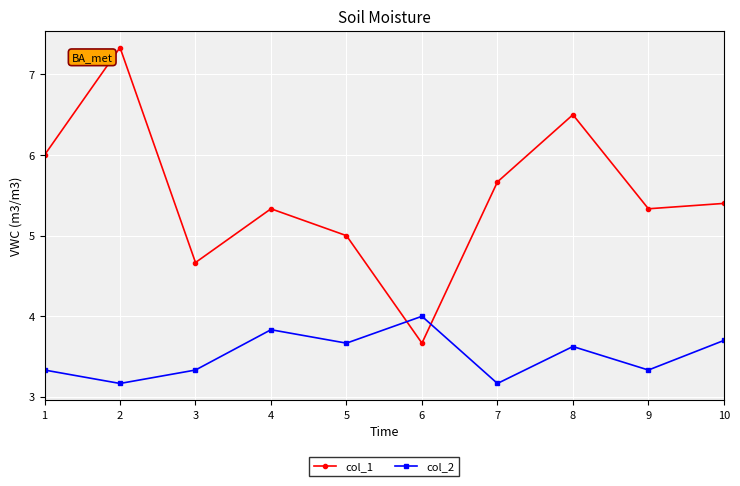

Which category has the lowest value in the col_1 series?

6